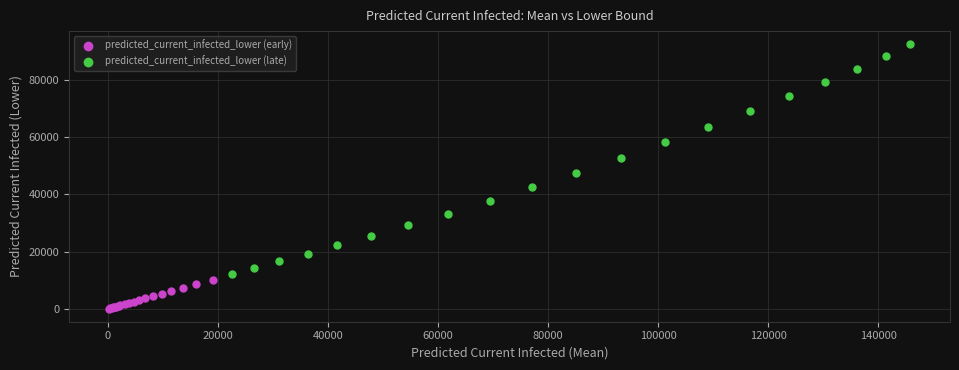

Which series has the largest Y range (max minus min)?

predicted_current_infected_lower (late)